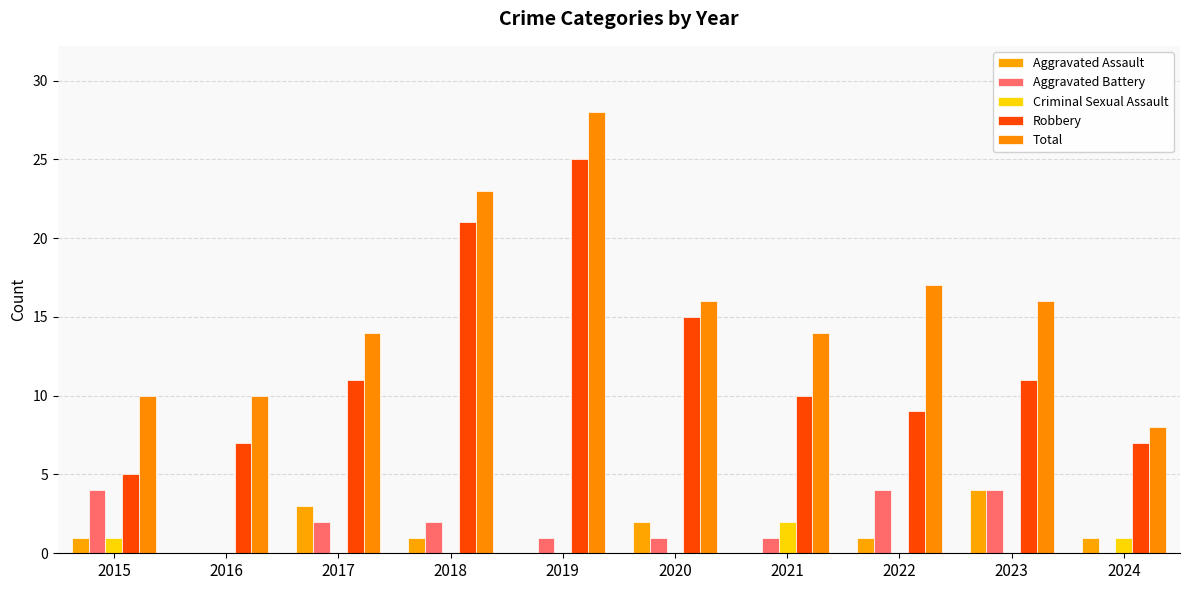

Does the chart contain stacked bars?

No